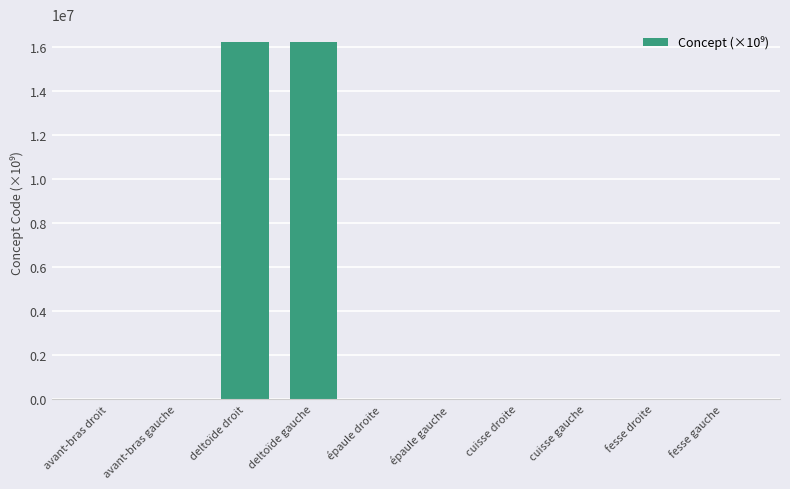

What is the maximum value shown in the chart?

16217701.0